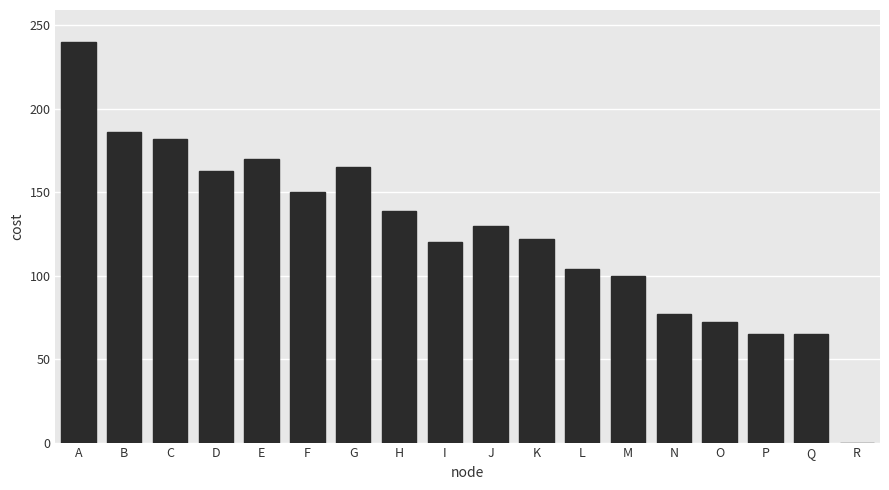

What is the sum of all values?

2250